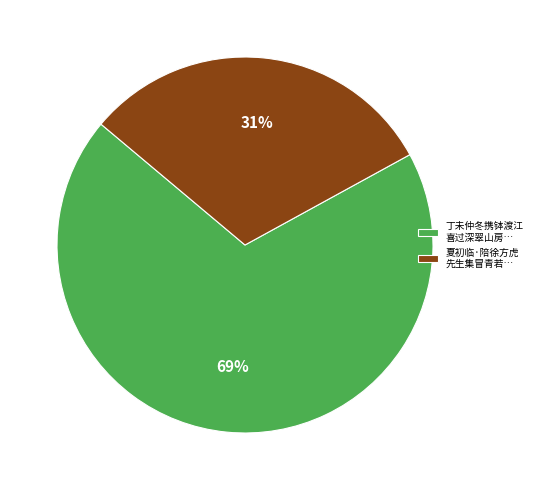

To the nearest percent, what percentage of the pie is 丁未仲冬携钵渡江 喜过深翠山房…?

69%